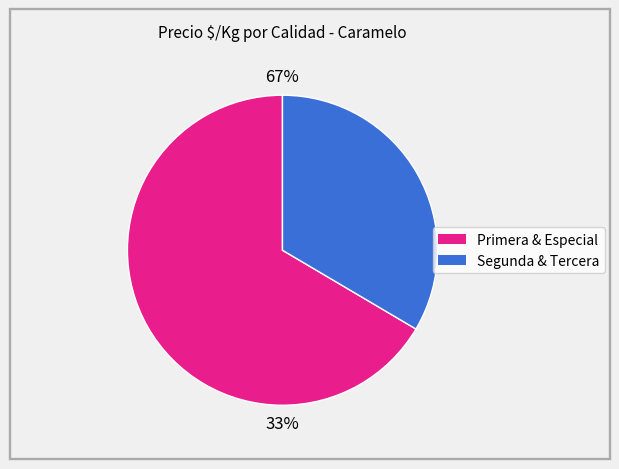

To the nearest percent, what is the difference between the Primera & Especial and Segunda & Tercera slice percentages?

33%